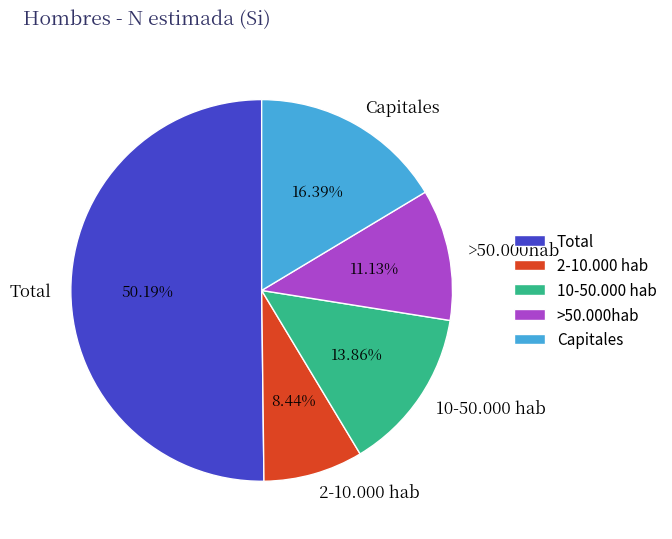

Rank the categories by value from highest to lowest.

Total, Capitales, 10-50.000 hab, >50.000hab, 2-10.000 hab